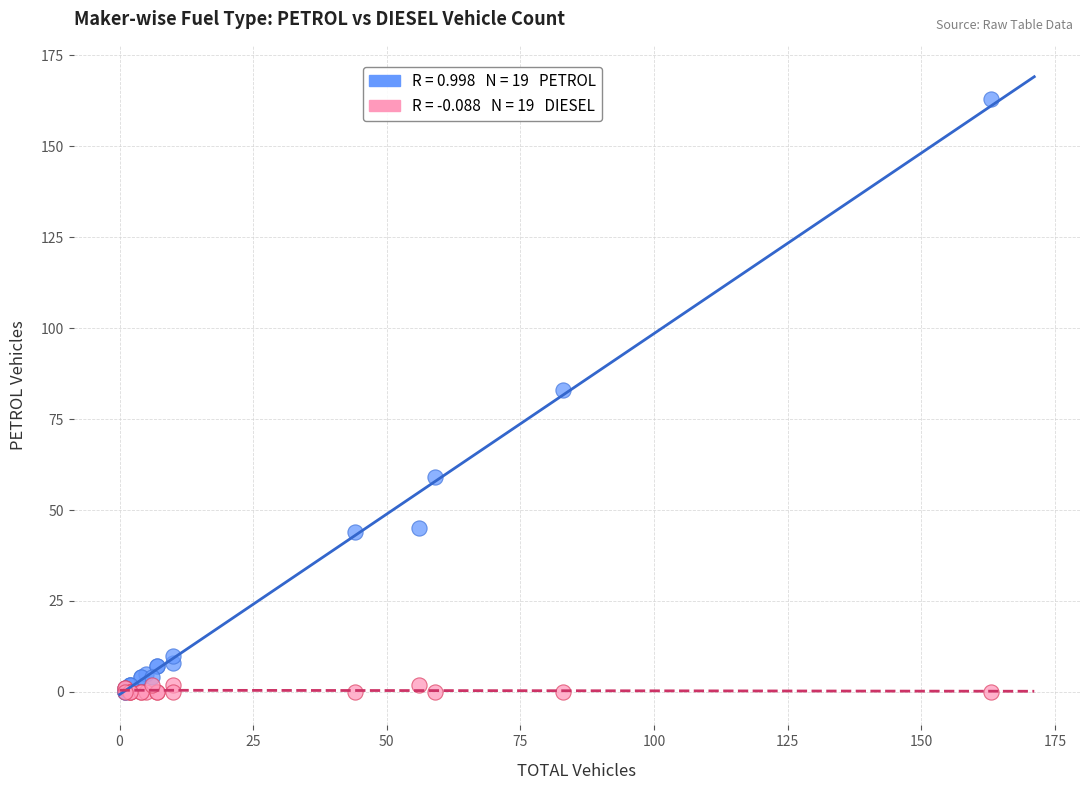

Across all series, what Y value is closest to 81?

83